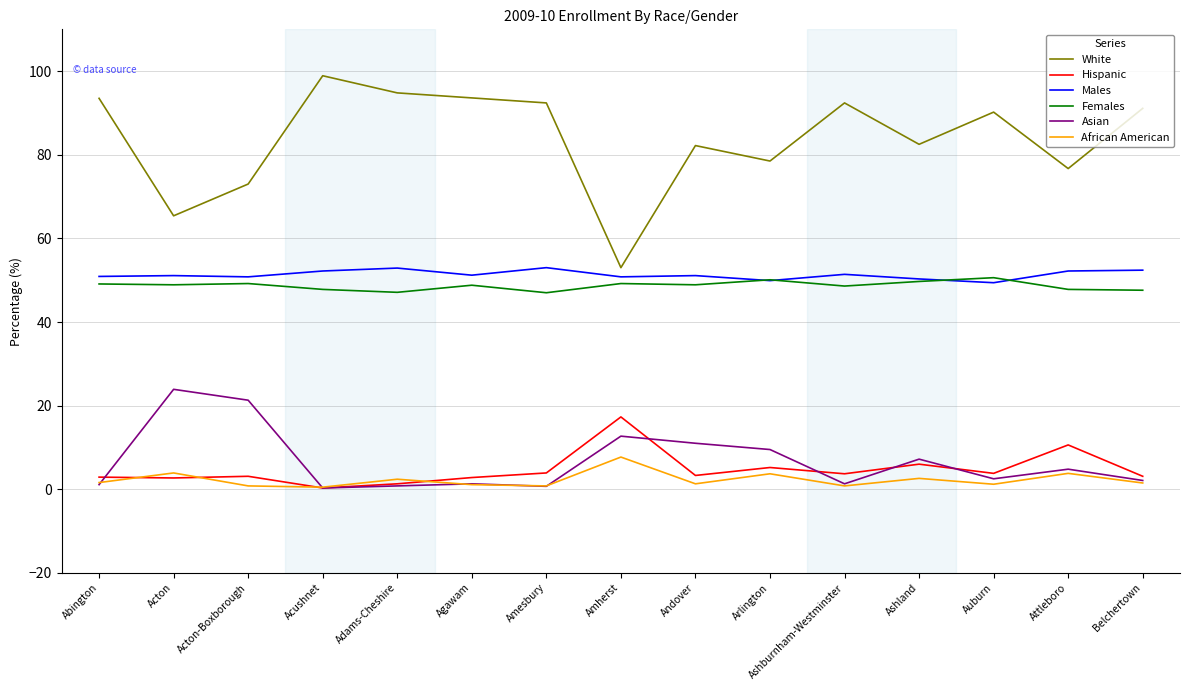

How many lines are shown in the chart?

6